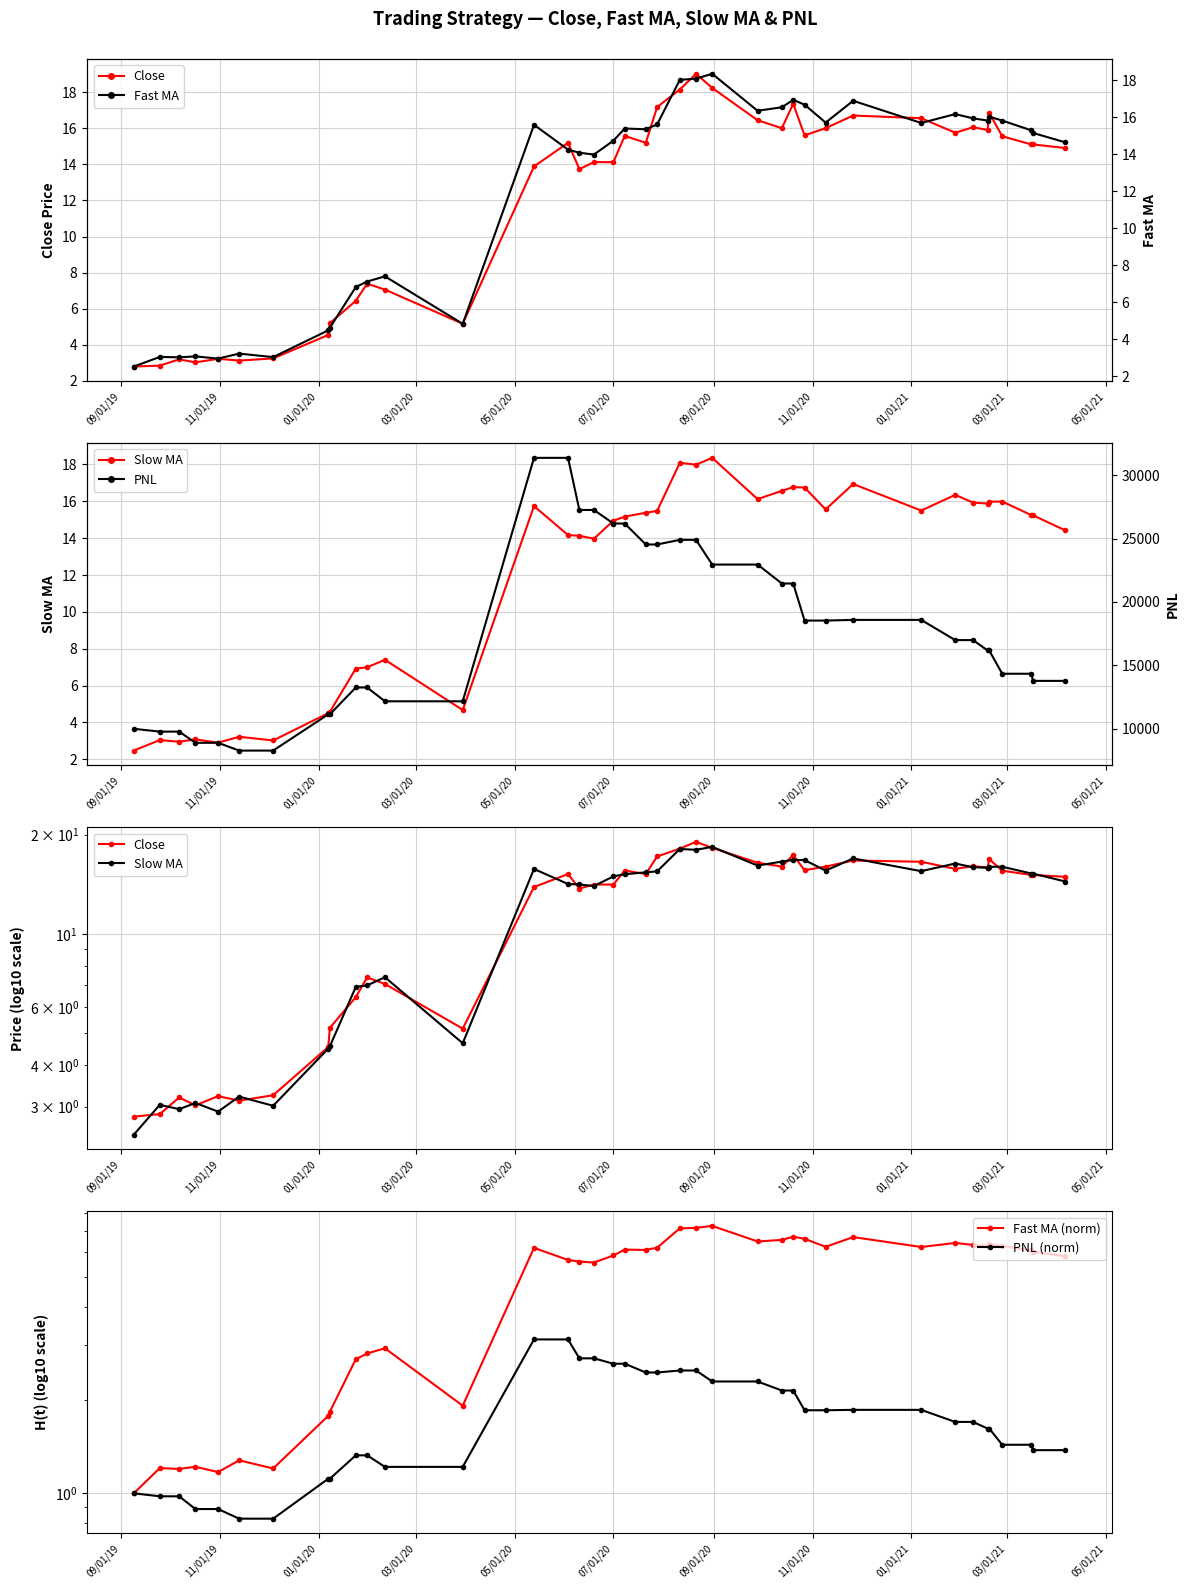

What is the difference between the second highest and minimum values in the PNL series?

23076.5